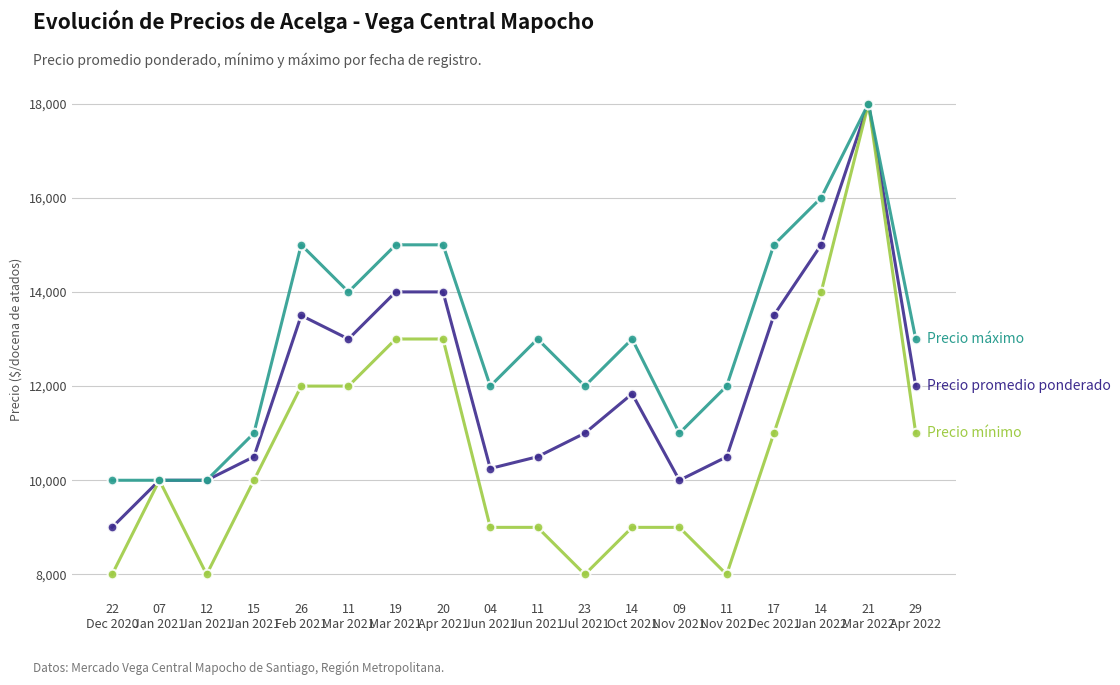

What is the label of the 1st point from the left?

22
Dec 2020